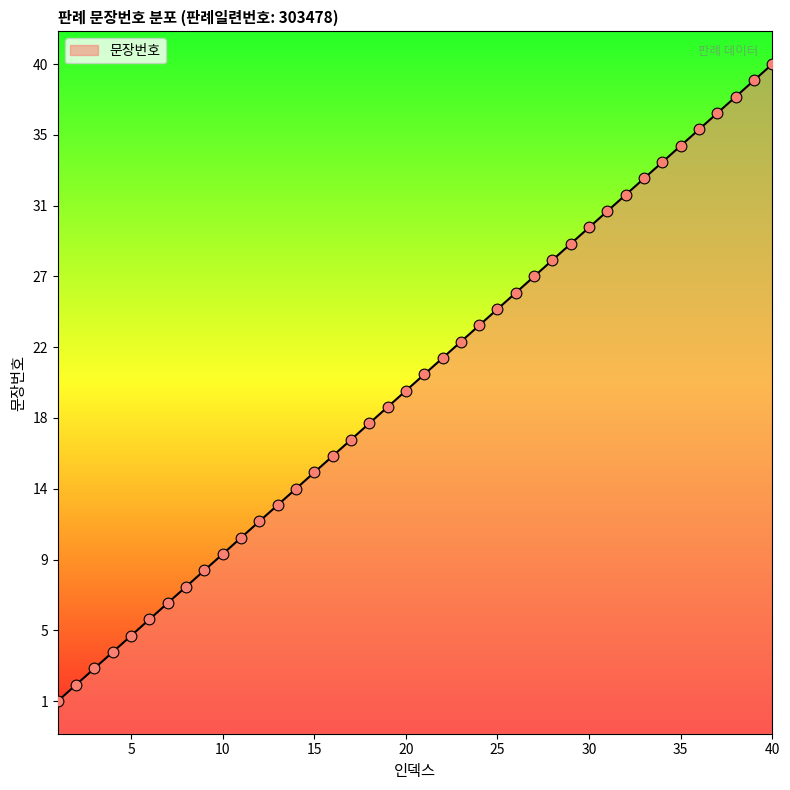

What is the change in value from 34 to 39?

+5